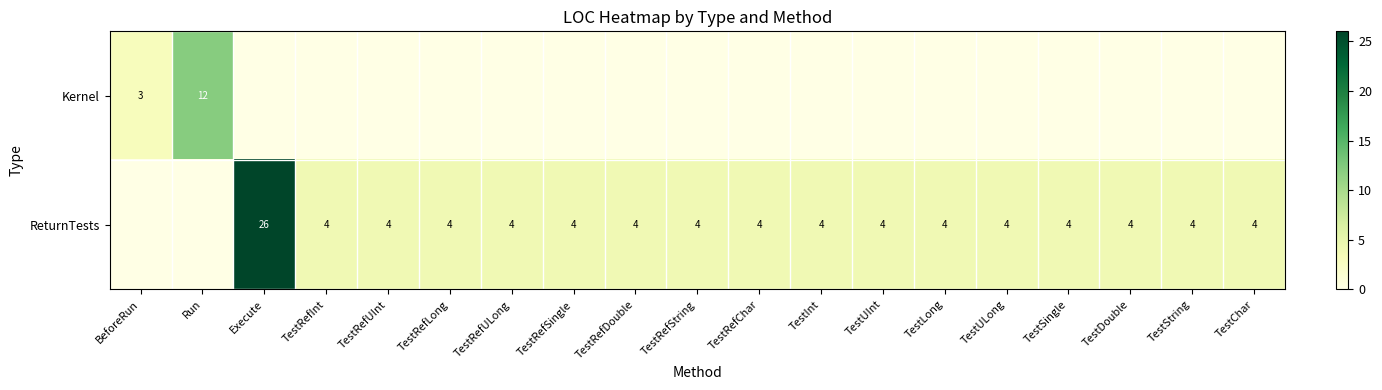

True or false: Kernel has a value of 8 at Run.

False